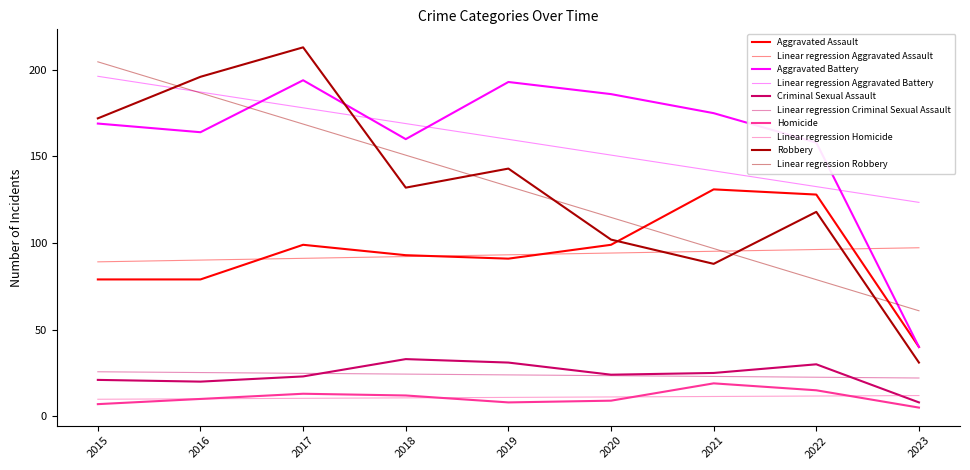

How many lines are shown in the chart?

10